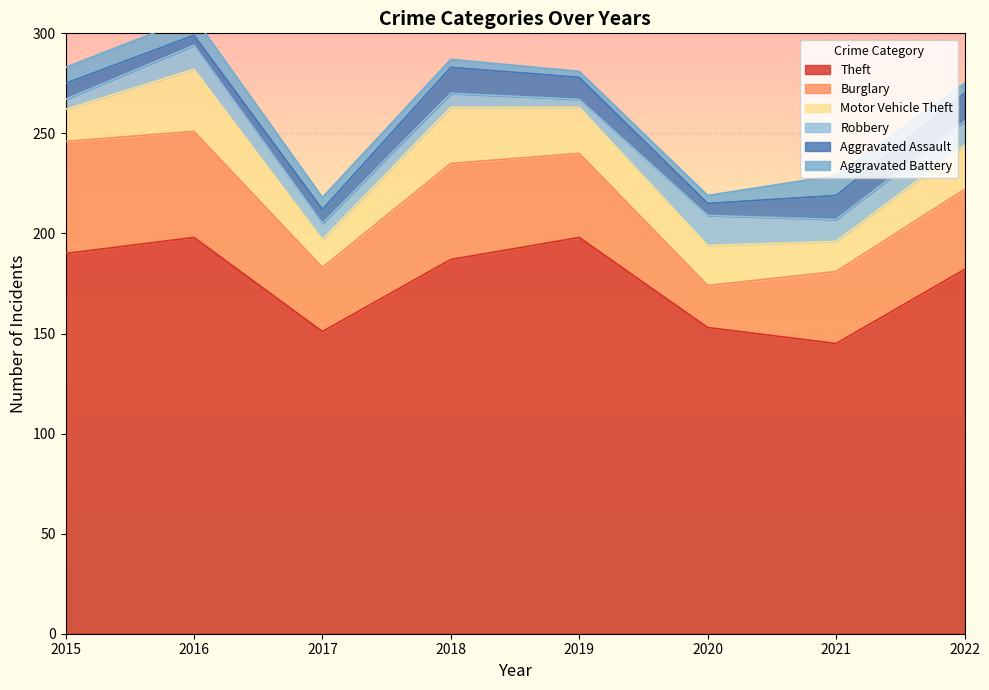

In Robbery, how many points are lower than both neighbors (excluding endpoints)?

2